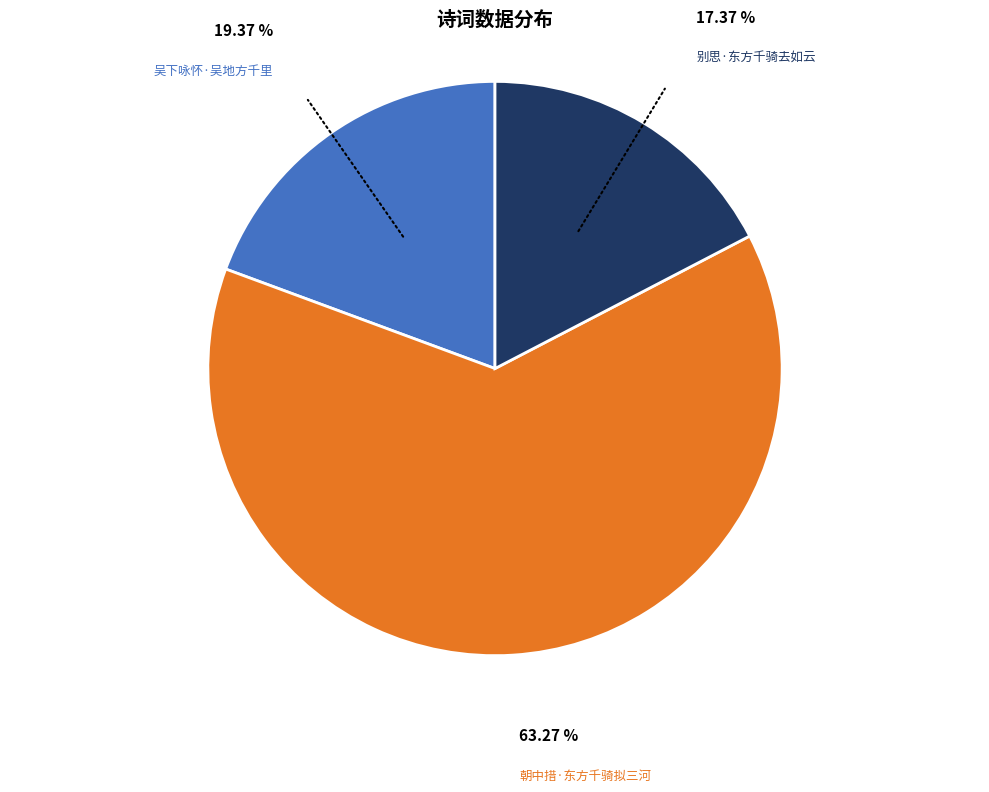

Is the sum of 别思·东方千骑去如云 and 朝中措·东方千骑拟三河 greater than half?

Yes